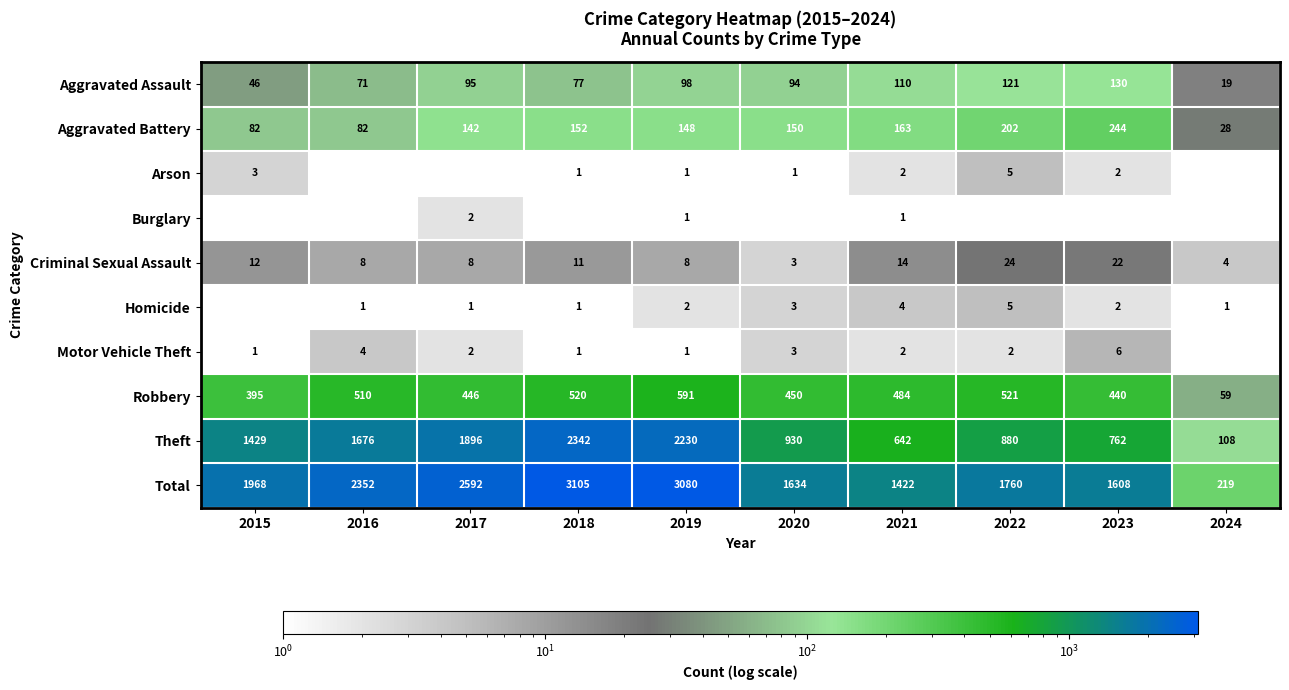

At how many categories does at least one series exceed 2482?

3